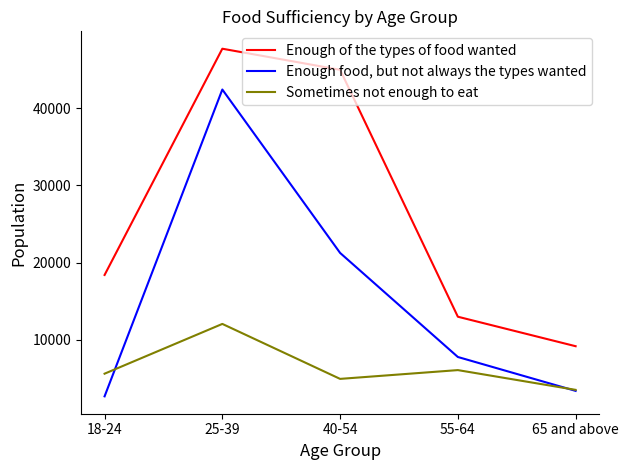

Does the chart have visible grid lines?

No